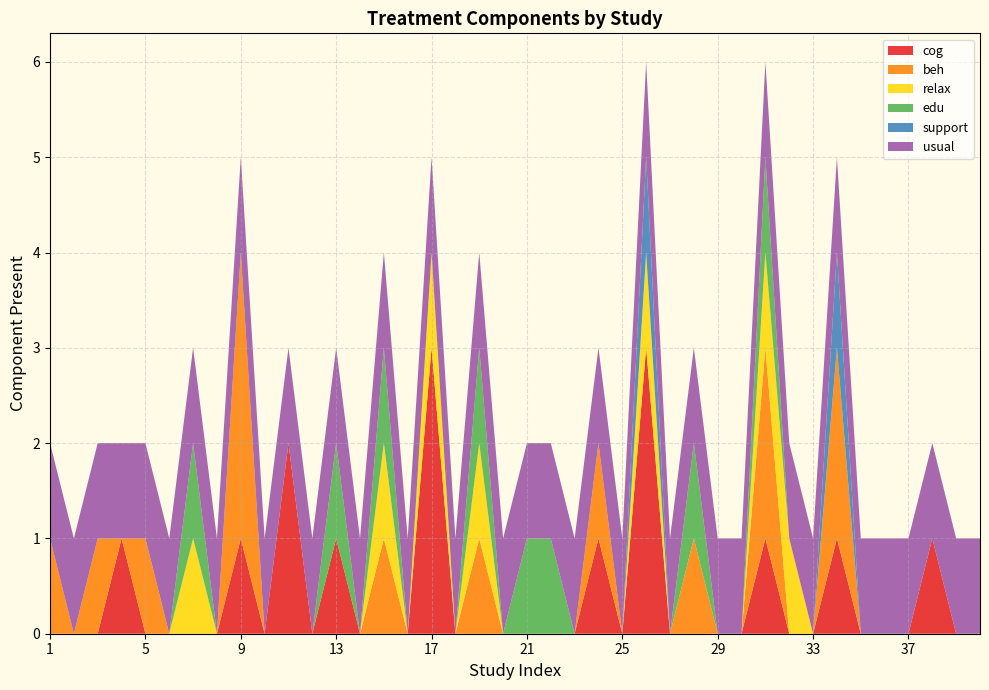

Reading left to right, transcribe all the data shown in this chart.

cog: 0	0	0	1	0	0	0	0	1	0	2	0	1	0	0	0	3	0	0	0	0	0	0	1	0	3	0	0	0	0	1	0	0	1	0	0	0	1	0	0
beh: 1	0	1	0	1	0	0	0	3	0	0	0	0	0	1	0	0	0	1	0	0	0	0	1	0	0	0	1	0	0	2	0	0	2	0	0	0	0	0	0
relax: 0	0	0	0	0	0	1	0	0	0	0	0	0	0	1	0	1	0	1	0	0	0	0	0	0	1	0	0	0	0	1	1	0	0	0	0	0	0	0	0
edu: 0	0	0	0	0	0	1	0	0	0	0	0	1	0	1	0	0	0	1	0	1	1	0	0	0	0	0	1	0	0	1	0	0	0	0	0	0	0	0	0
support: 0	0	0	0	0	0	0	0	0	0	0	0	0	0	0	0	0	0	0	0	0	0	0	0	0	1	0	0	0	0	0	0	0	1	0	0	0	0	0	0
usual: 1	1	1	1	1	1	1	1	1	1	1	1	1	1	1	1	1	1	1	1	1	1	1	1	1	1	1	1	1	1	1	1	1	1	1	1	1	1	1	1